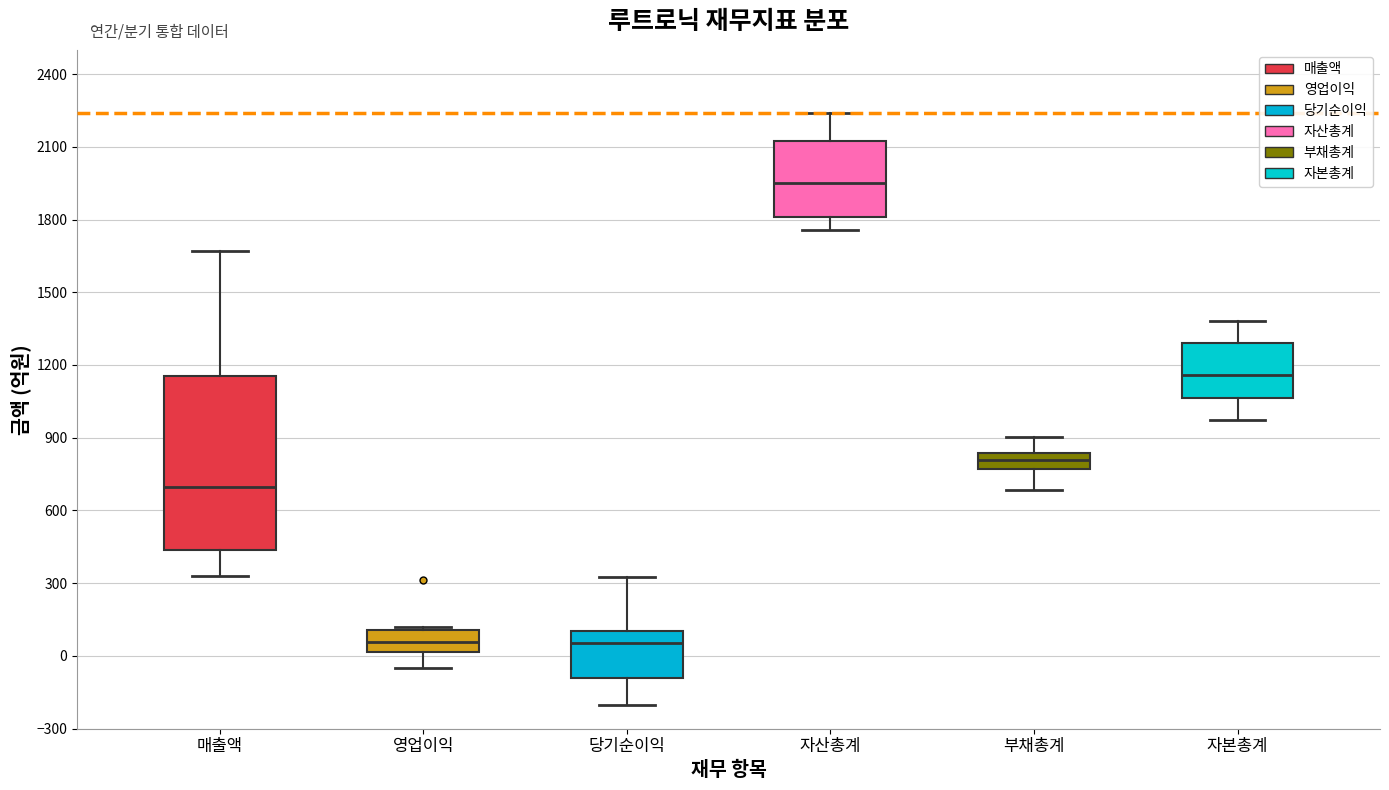

Where does the upper whisker of the box for 매출액 end on the y-axis? The values are not printed on the chart, so give them approximately, as read against the axis.

1650